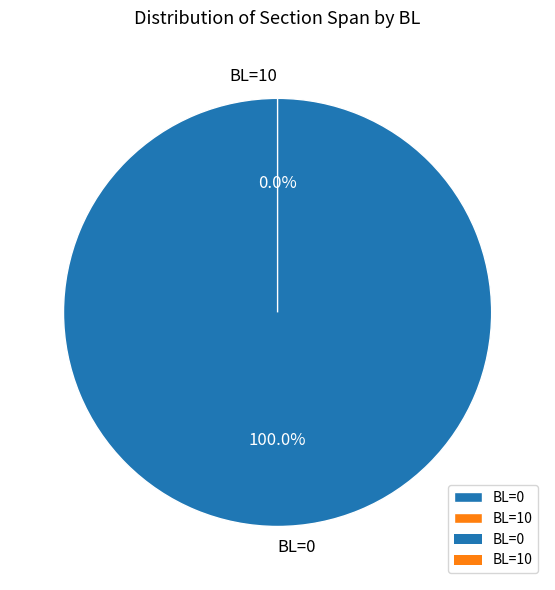

True or false: BL=0 accounts for 100% of the total.

True